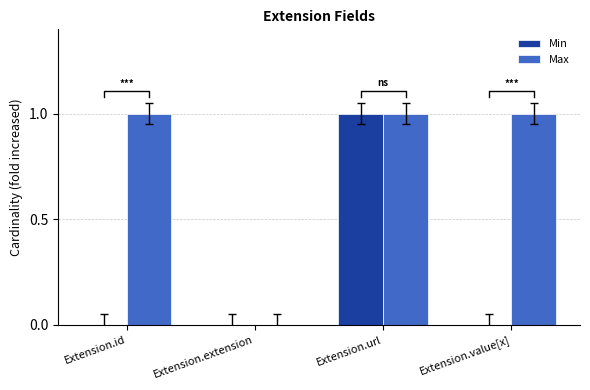

How many groups of bars are there?

4